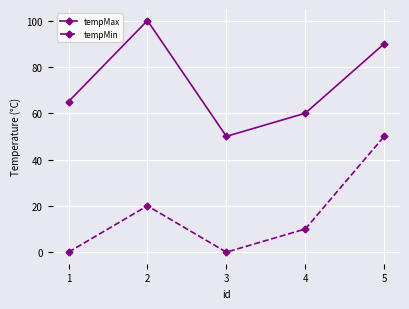

Rank the series by their average value, from lowest to highest.

tempMin, tempMax